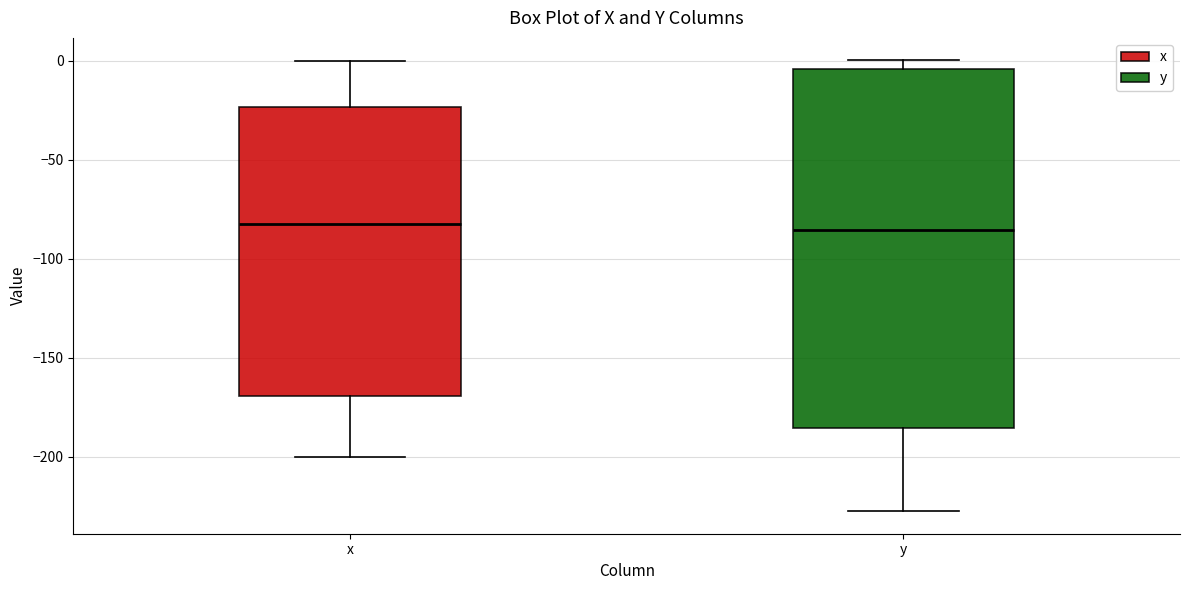

Where is the upper edge of the box for y on the y-axis? The values are not printed on the chart, so give them approximately, as read against the axis.

-5